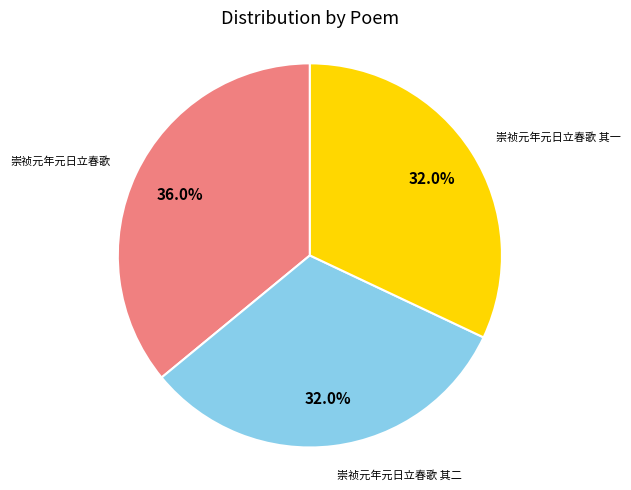

Which slice is the largest?

崇祯元年元日立春歌